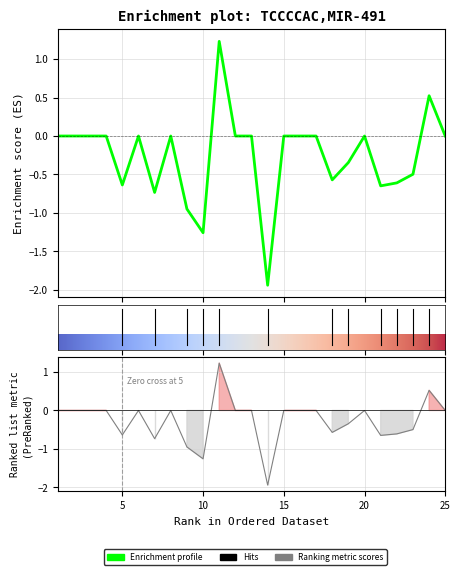

True or false: the data shows -1.5 at 20.

False